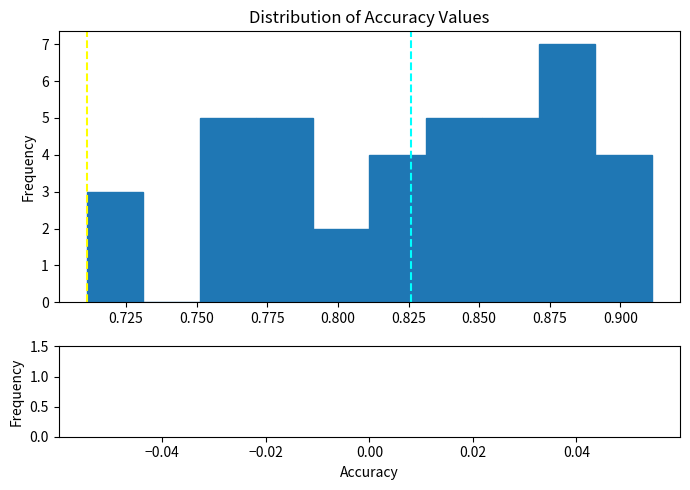

How tall is the bar that spans 0.87 to 0.89 on the x-axis? Neither the bar edges nor the heights are printed on the chart, so give them approximately, as read against the axes.

7